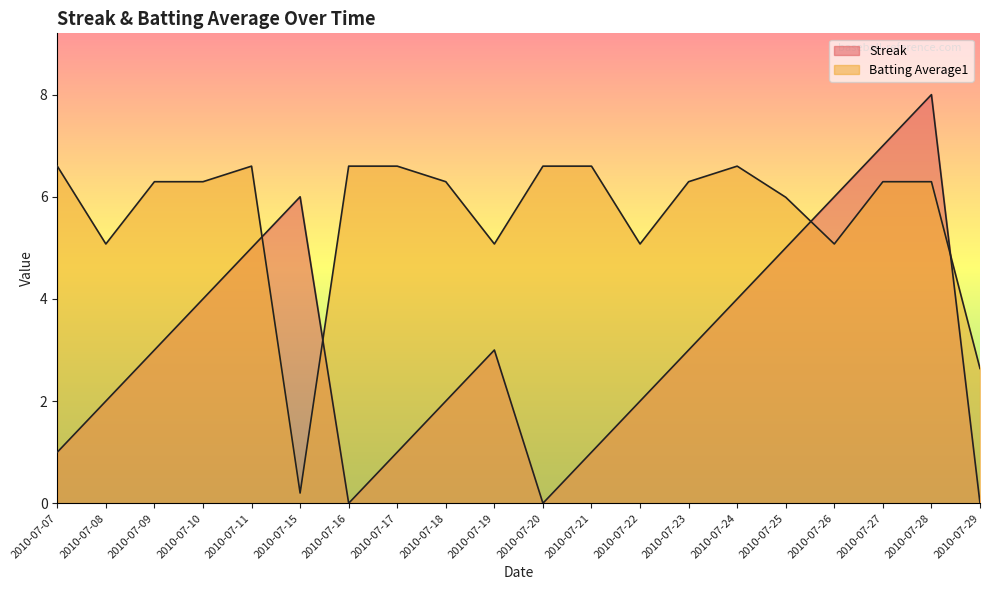

Where is Batting Average1 nearest to the value 3?

2010-07-29